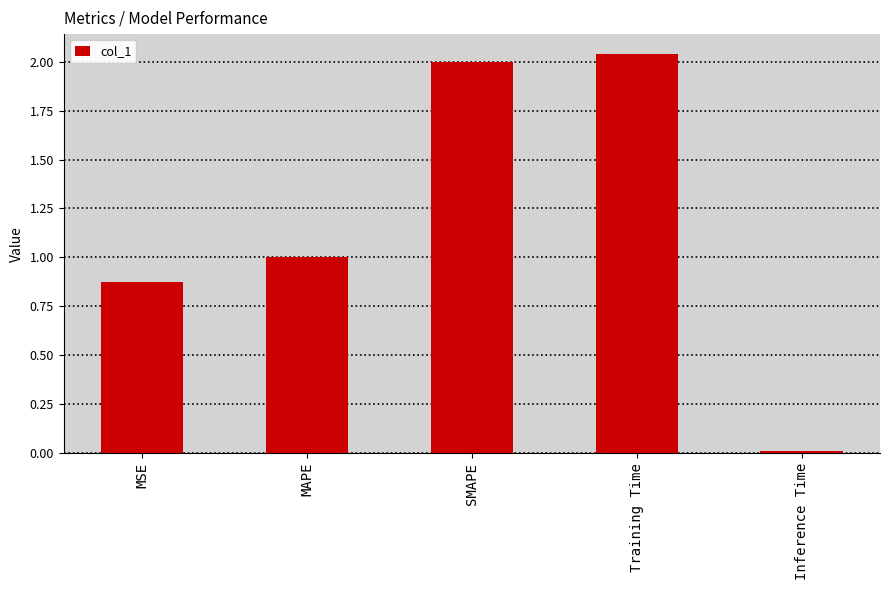

List the labels in order of value, largest first.

Training Time, SMAPE, MAPE, MSE, Inference Time